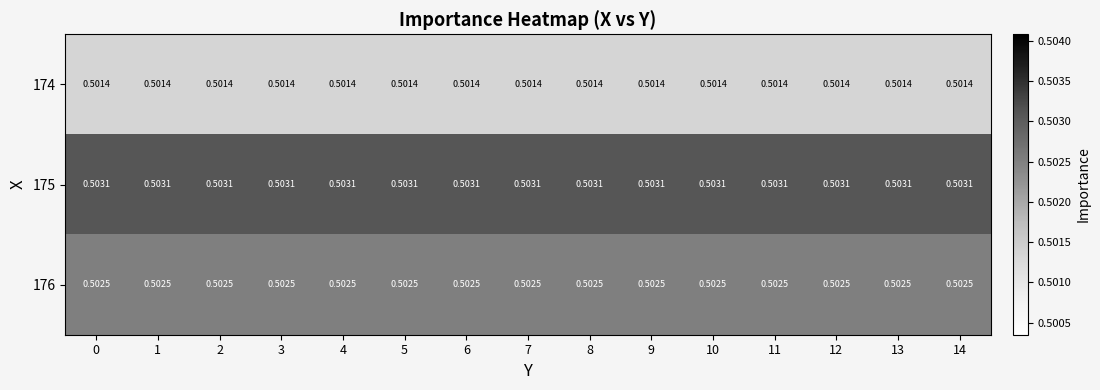

Is the value of 174 at 13 greater than the value of 175 at 8?

No